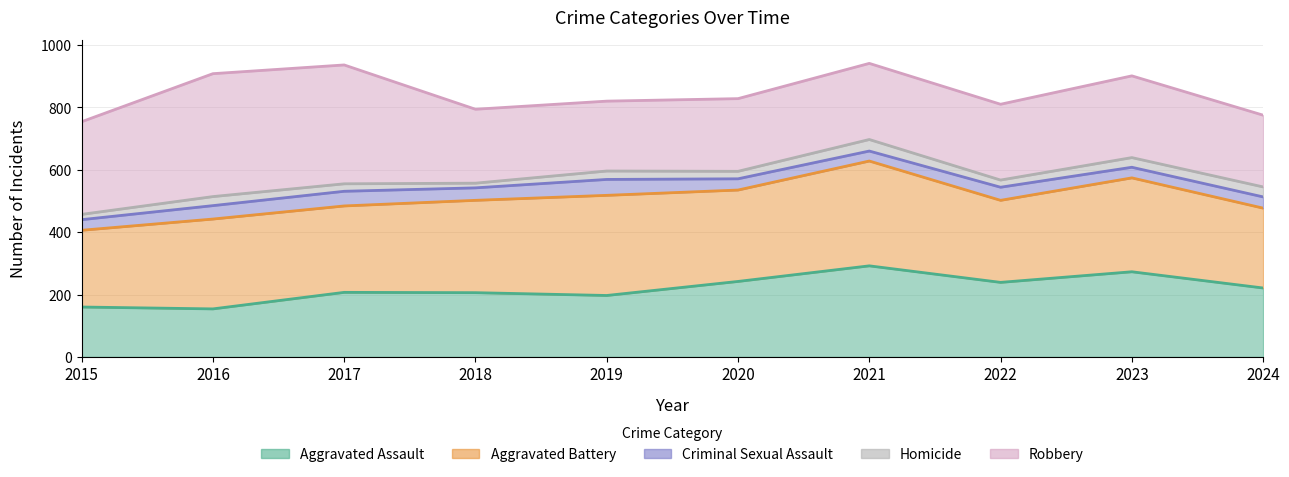

What is the value of the Criminal Sexual Assault point at the 1st from the left?

440